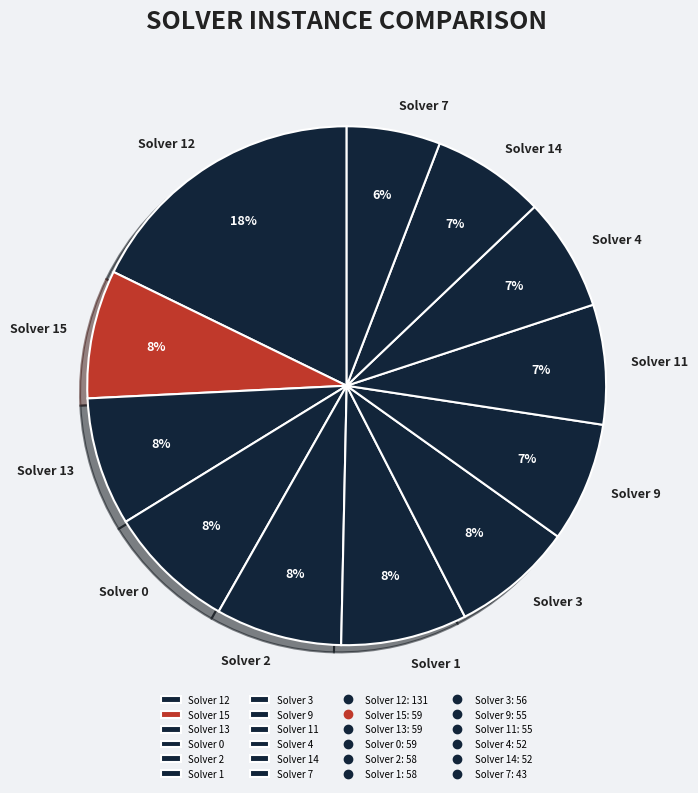

What percentage is the Solver 11 slice, to the nearest percent?

7%